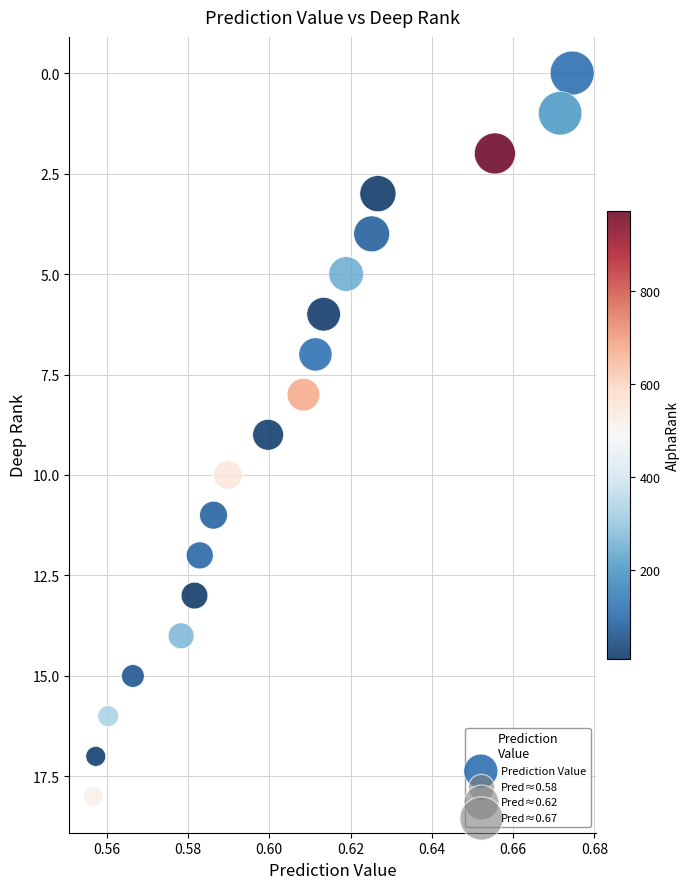

What is the range of Y values (max minus min)?

18